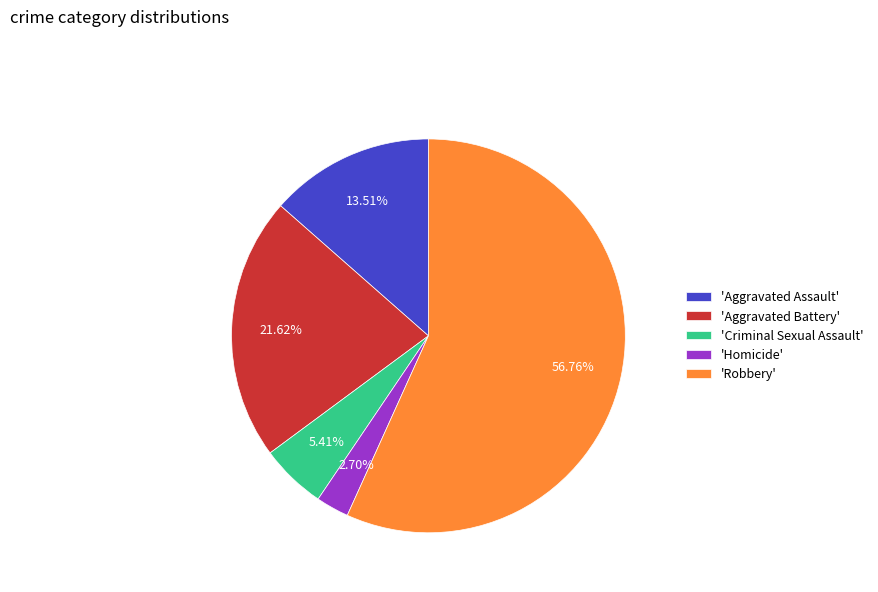

Combined, do 'Aggravated Assault' and 'Robbery' account for over 50%?

Yes